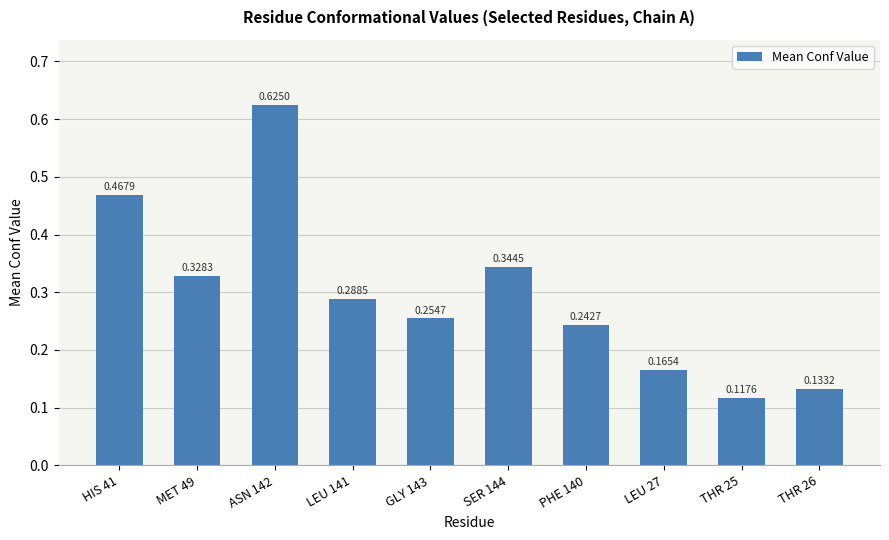

What is the sum of all values?

3.0